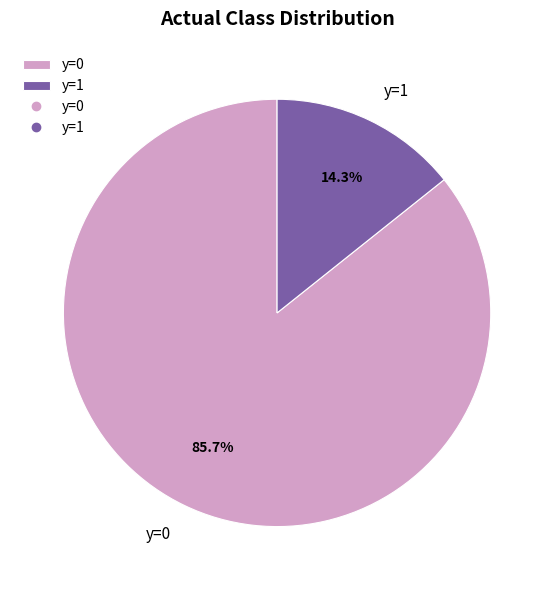

Rank the categories by value from highest to lowest.

y=0, y=1